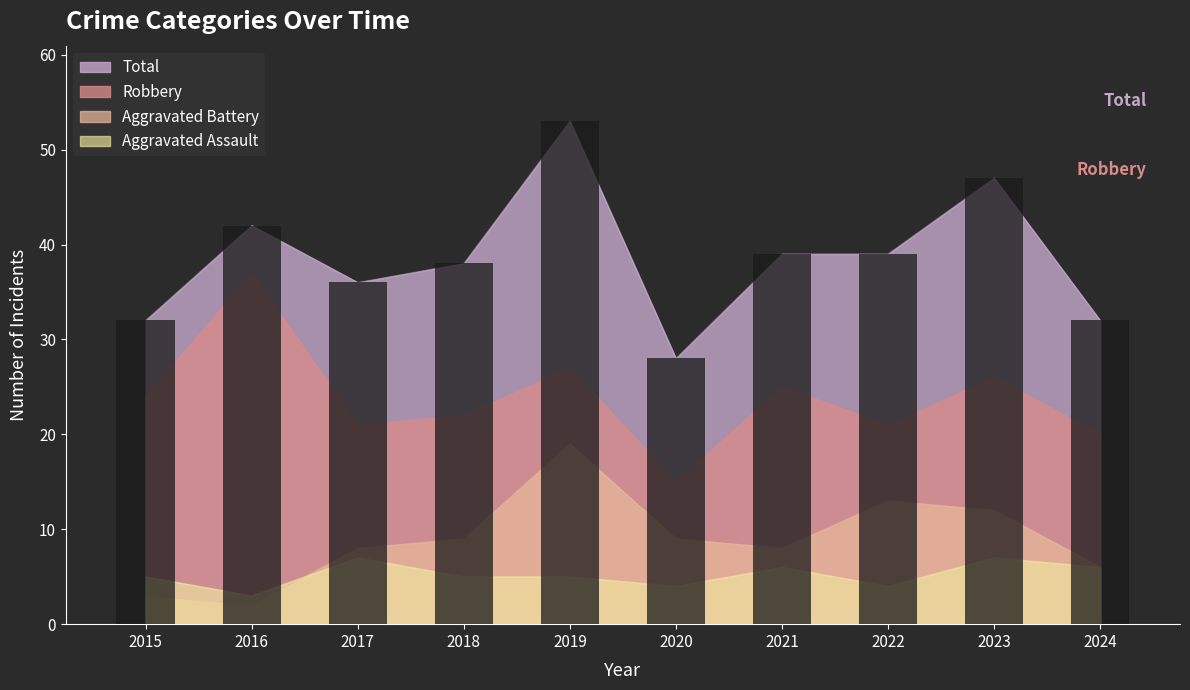

Is the value of Total at 2020 greater than the value of Aggravated Battery at 2020?

Yes